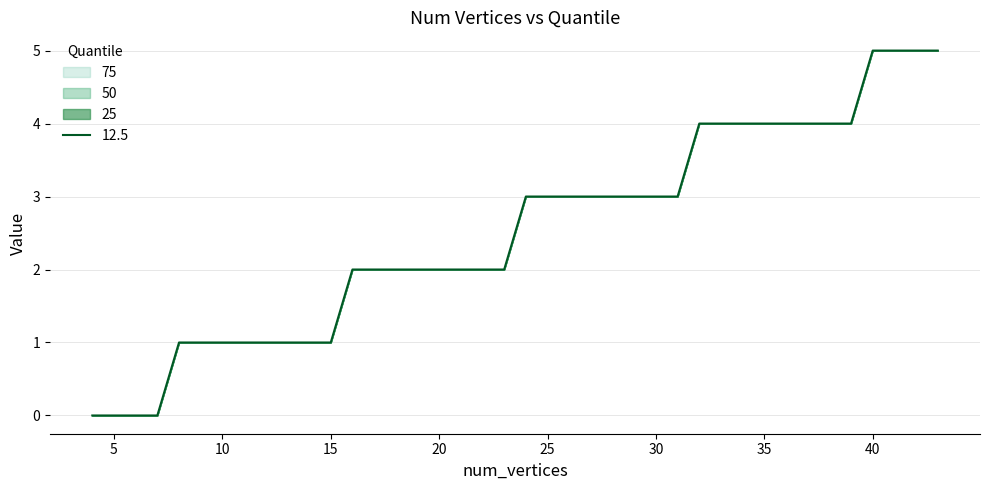

How many lines are shown in the chart?

1